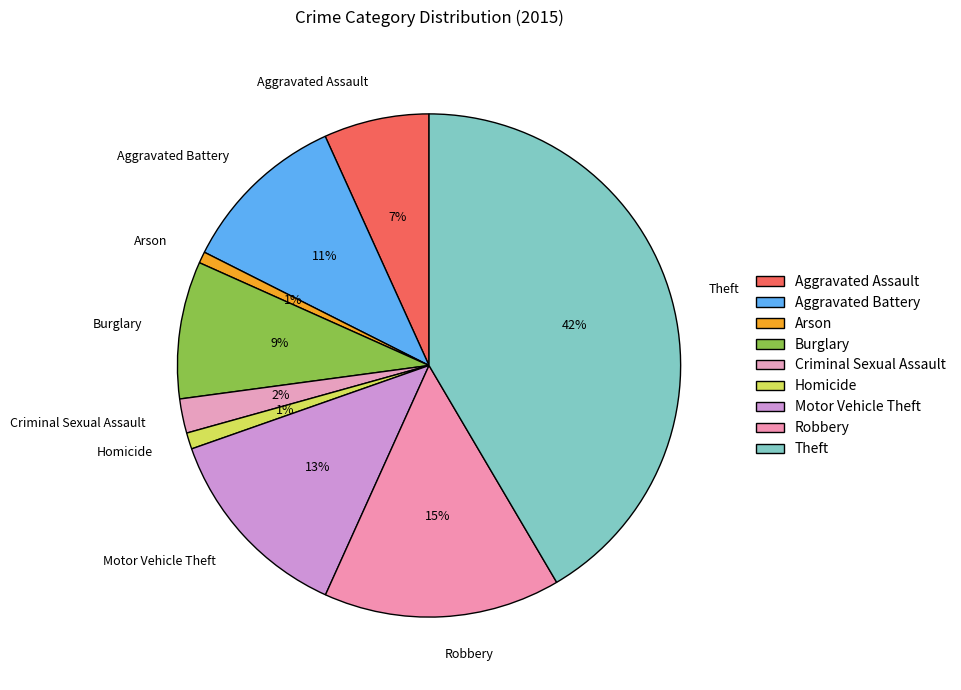

What percentage is the Aggravated Assault slice, to the nearest percent?

7%